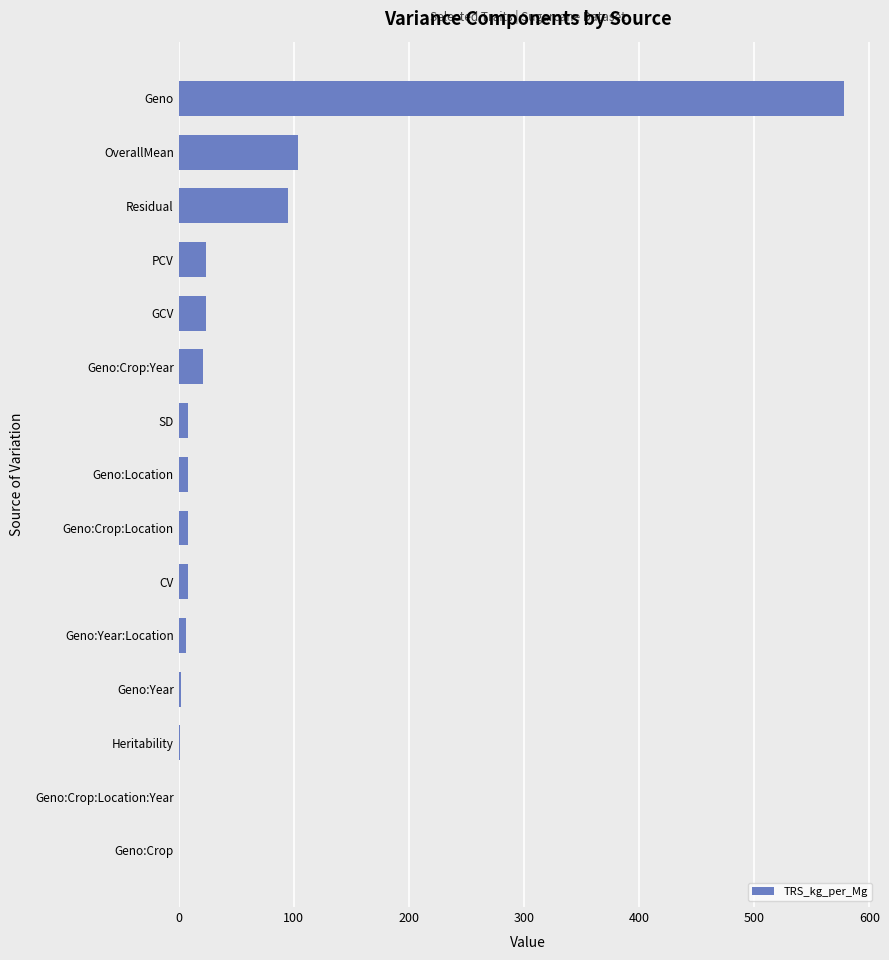

At which category does the chart reach its peak across all series?

Geno